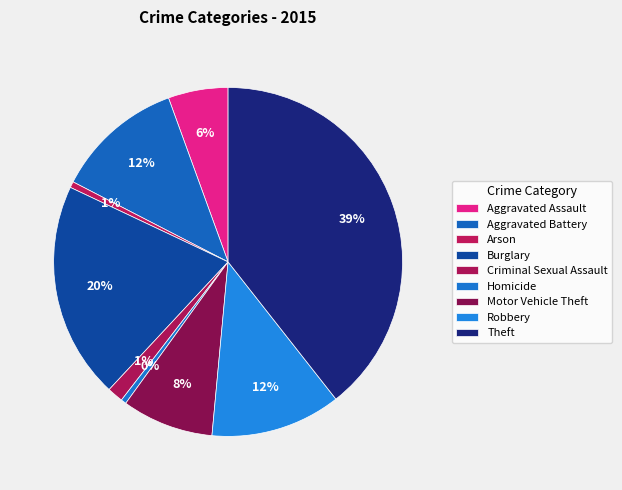

Which slice is the smallest?

Homicide